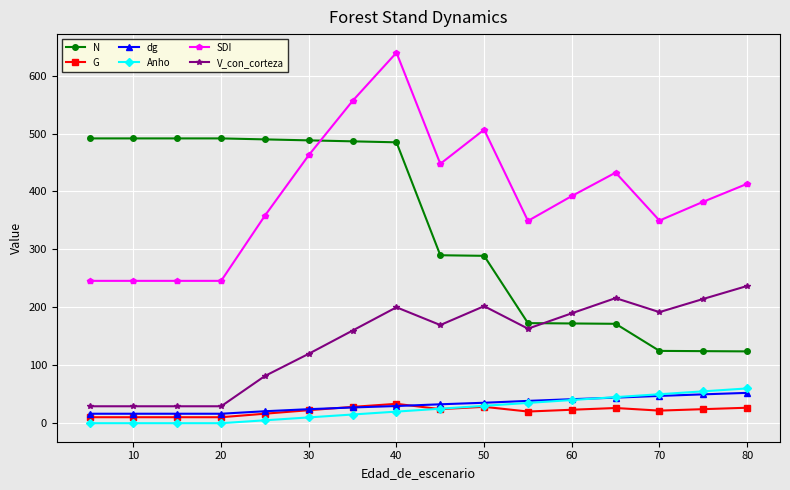

How many data points in G are less than 23?

8